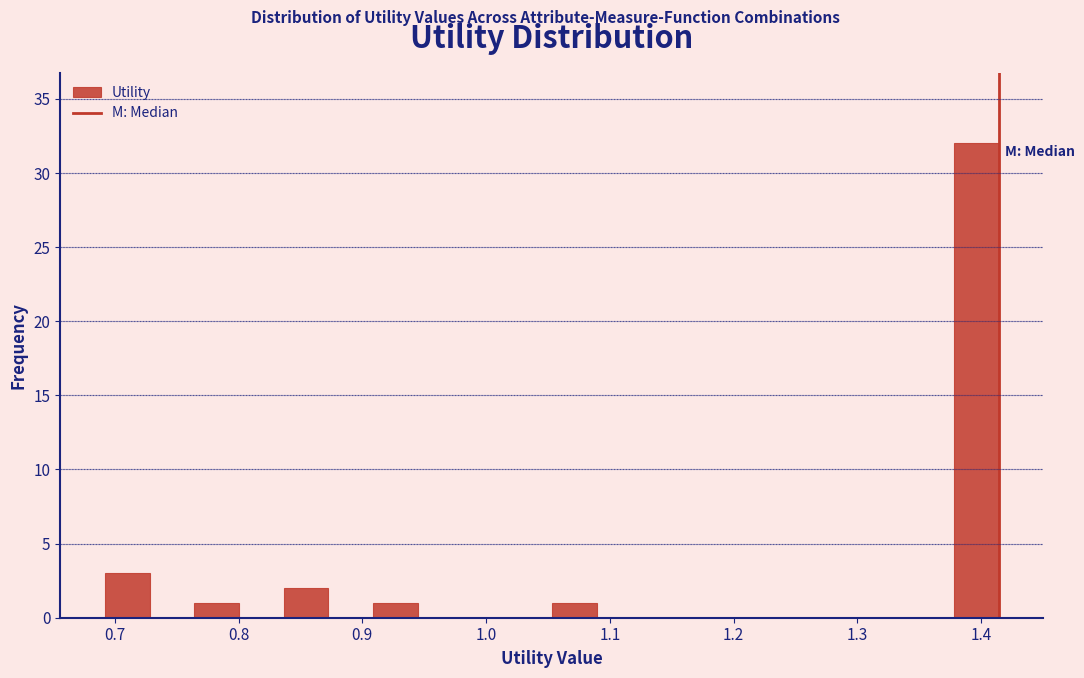

Around what value on the x-axis is the tallest bar? Give the approximate position of its centre, as read against the axis.

1.40